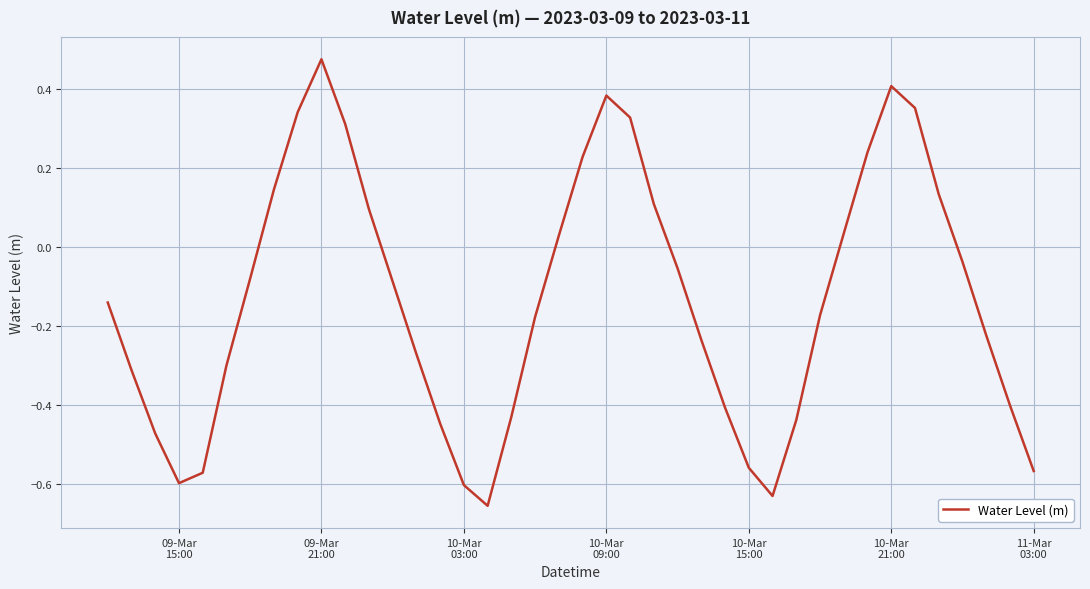

Does the chart display data point markers on the line(s)?

No